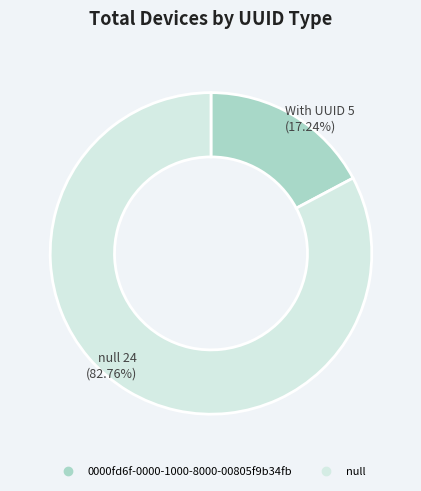

To the nearest percent, what portion does 0000fd6f-0000-1000-8000-00805f9b34fb represent?

17%